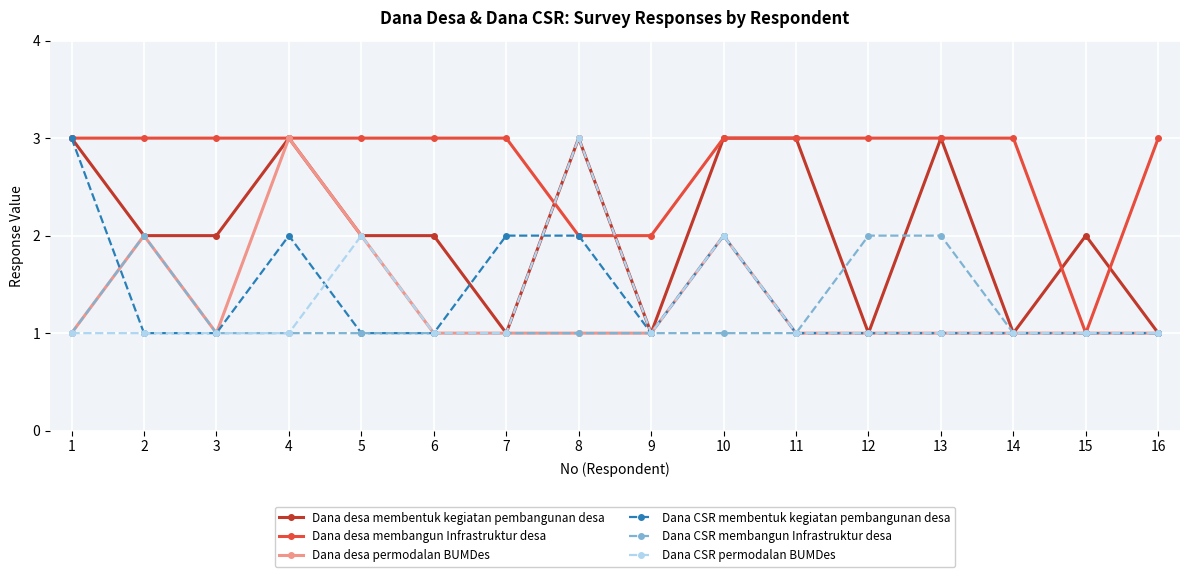

What is the difference between the highest and lowest values at 15?

1